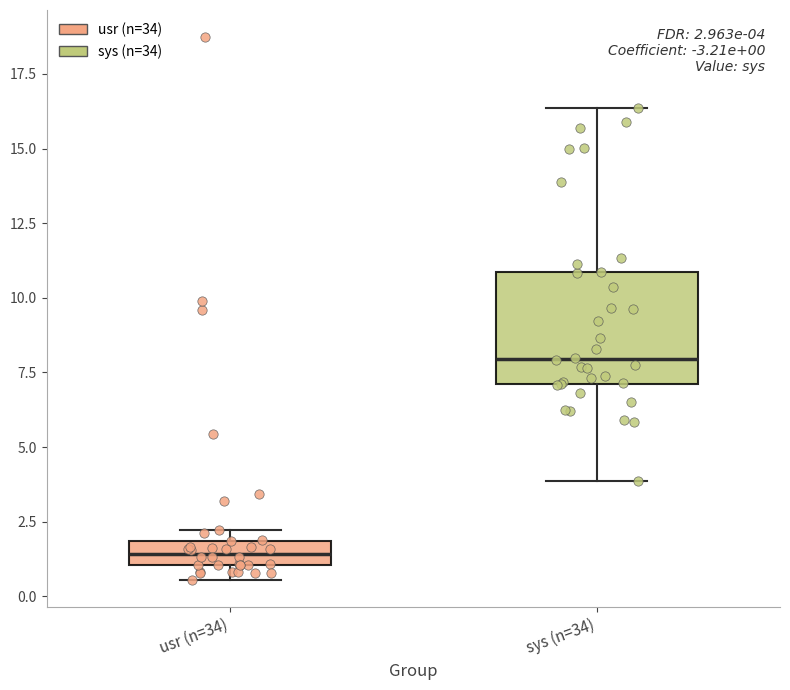

Which box is the tallest, from its lower edge to its upper edge?

sys (n=34)